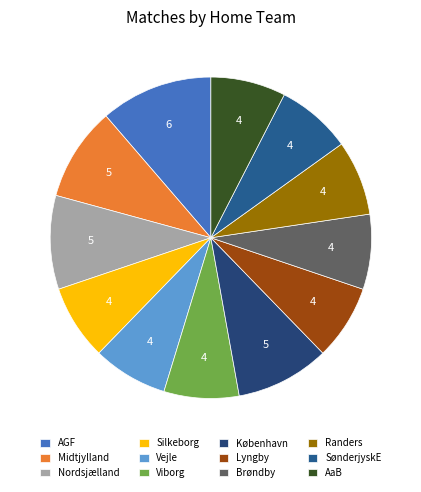

Combined, what portion of the pie is Viborg and SønderjyskE?

15.1%